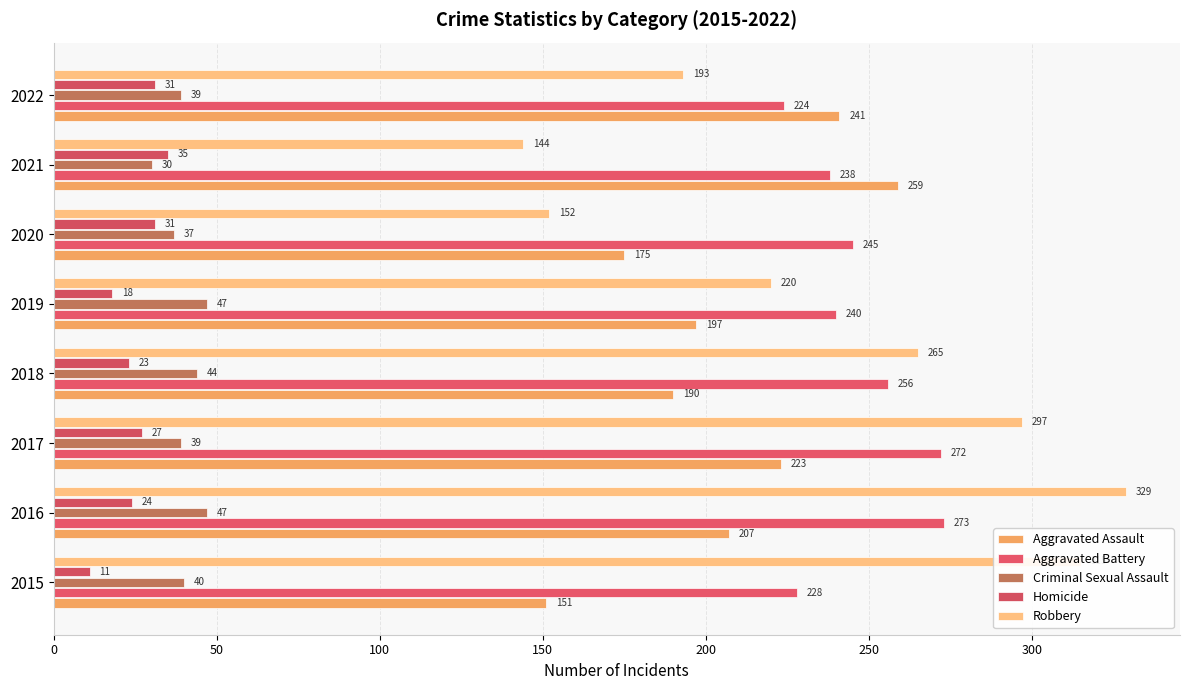

What are all the series names shown in the legend?

Aggravated Assault, Aggravated Battery, Criminal Sexual Assault, Homicide, Robbery